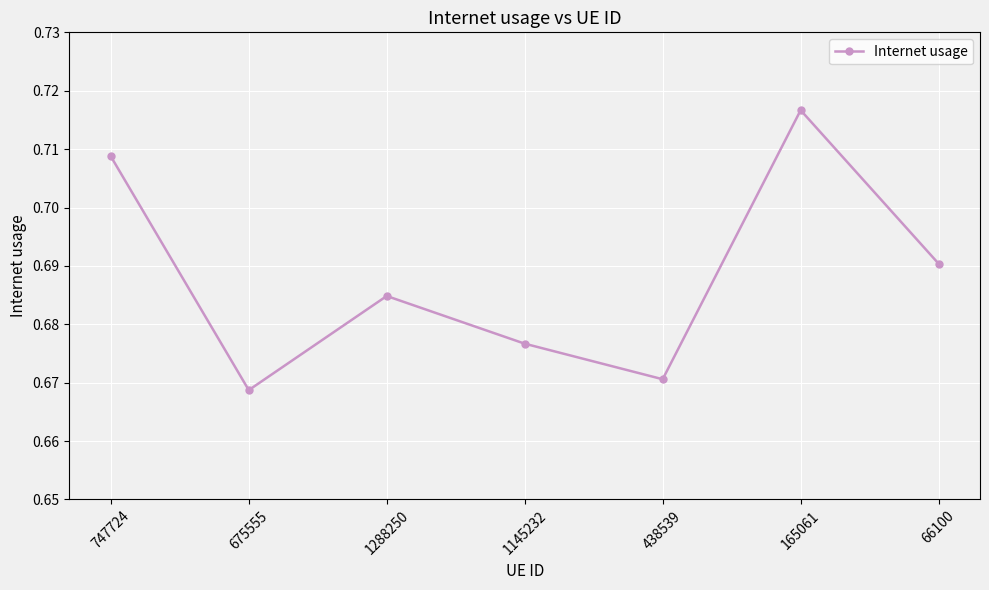

List the labels in order of value, largest first.

165061, 747724, 66100, 1288250, 1145232, 438539, 675555